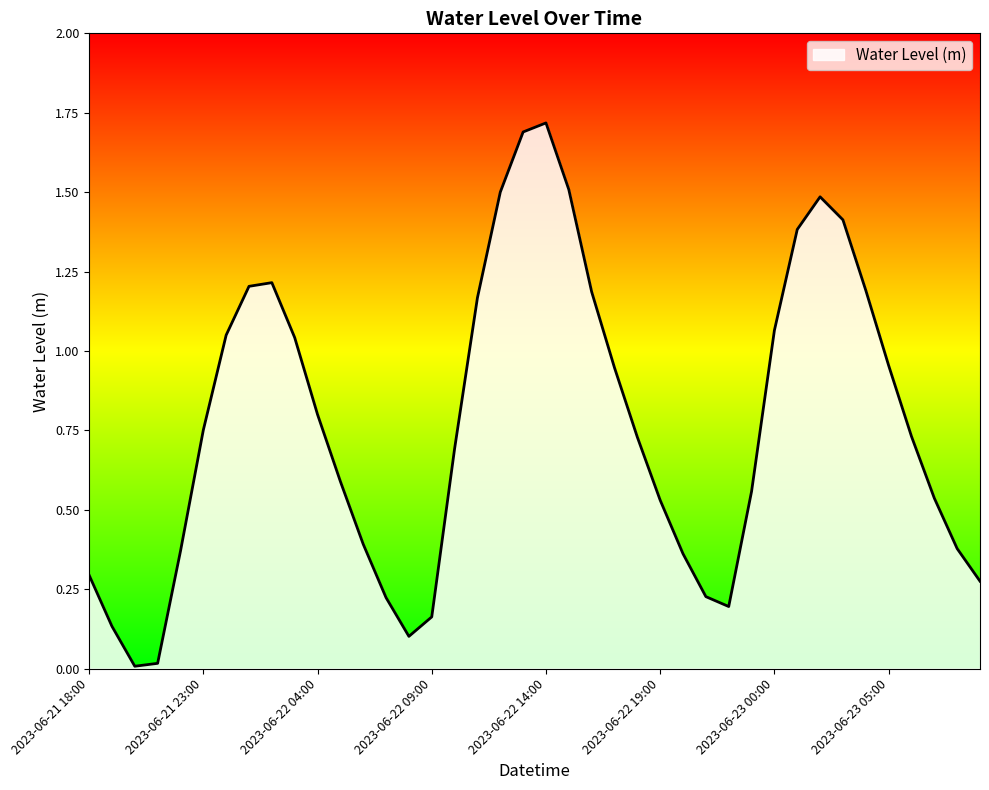

What is the maximum value shown in the chart?

1.7